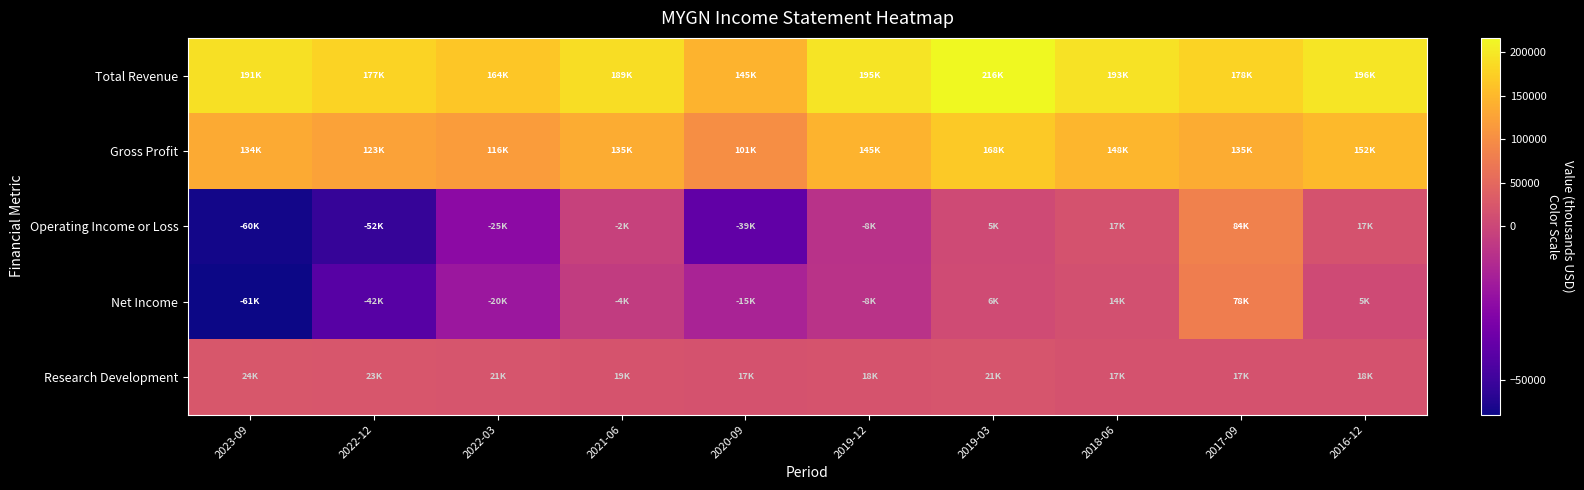

Reading left to right, transcribe all the data shown in this chart.

Total Revenue: 2023-09=191900	2022-12=177800	2022-03=164900	2021-06=189400	2020-09=145200	2019-12=195100	2019-03=216600	2018-06=193900	2017-09=178800	2016-12=196500
Gross Profit: 2023-09=134300	2022-12=123900	2022-03=116900	2021-06=135700	2020-09=101000	2019-12=145500	2019-03=168000	2018-06=148100	2017-09=135800	2016-12=152100
Operating Income or Loss: 2023-09=-60100	2022-12=-52200	2022-03=-25600	2021-06=-2000	2020-09=-39600	2019-12=-8800	2019-03=5900	2018-06=17600	2017-09=84000	2016-12=17000
Net Income: 2023-09=-61300	2022-12=-42300	2022-03=-20500	2021-06=-4700	2020-09=-15200	2019-12=-8300	2019-03=6900	2018-06=14400	2017-09=78800	2016-12=5900
Research Development: 2023-09=24000	2022-12=23400	2022-03=21200	2021-06=19500	2020-09=17600	2019-12=18800	2019-03=21400	2018-06=17700	2017-09=17800	2016-12=18600